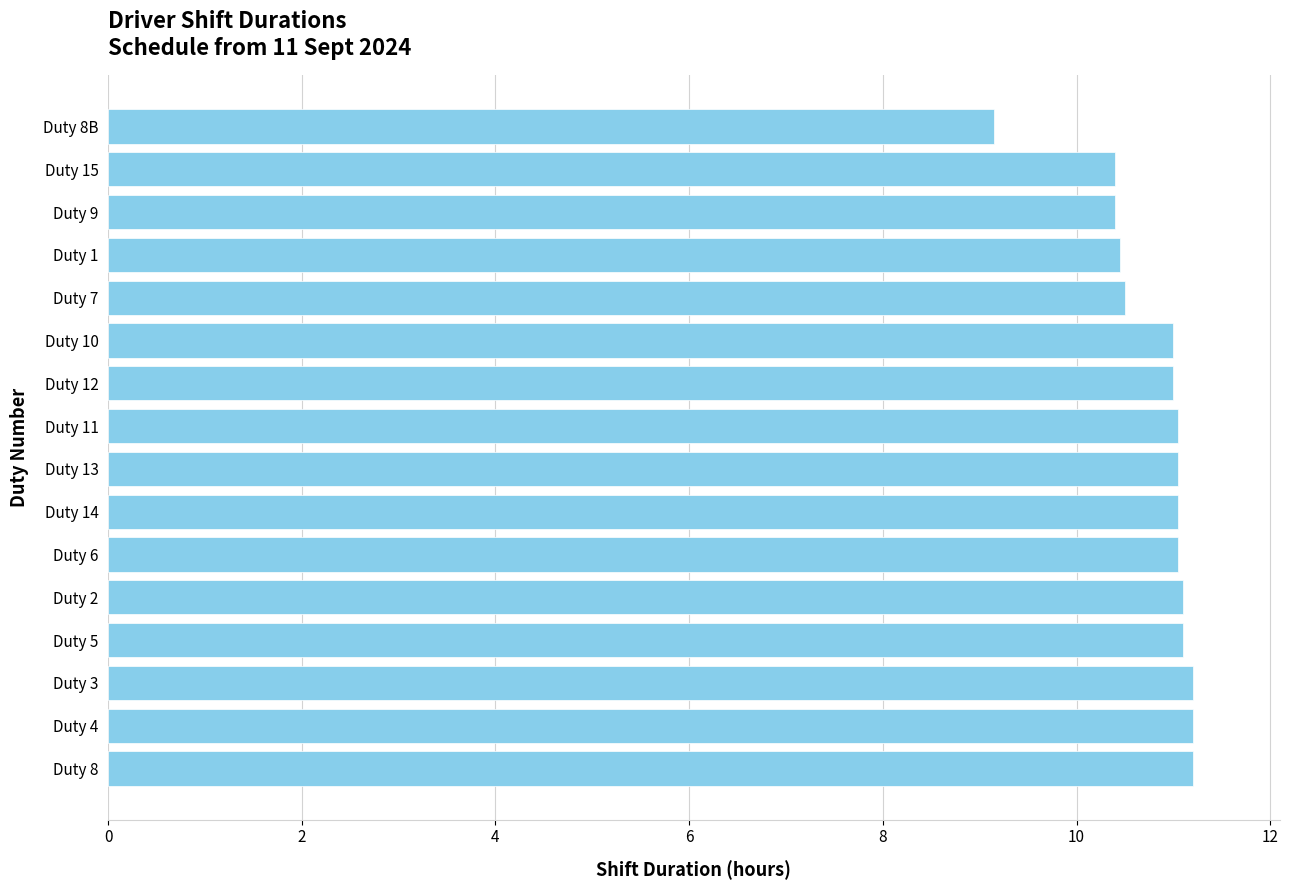

What is the ratio of the value at Duty 1 to the value at Duty 11?

0.9